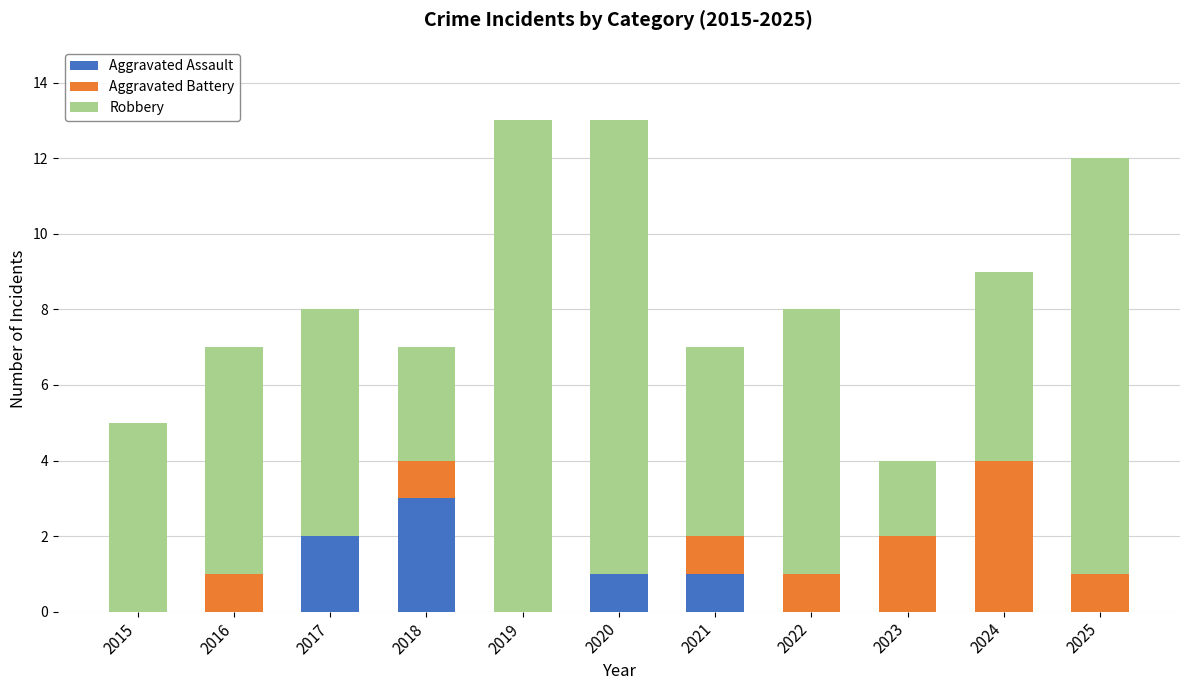

What is the maximum value for Aggravated Assault?

3